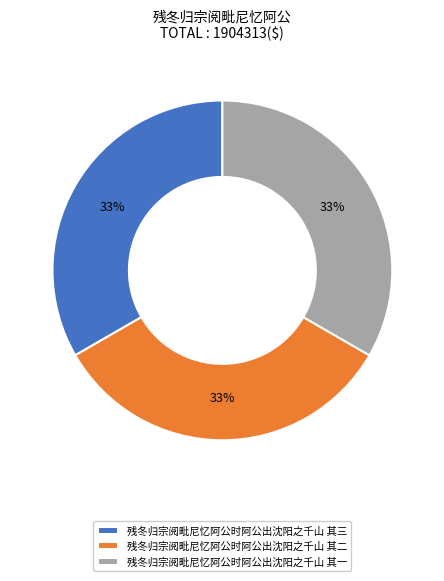

True or false: 残冬归宗阅毗尼忆阿公时阿公出沈阳之千山 其一 accounts for 33% of the total.

True